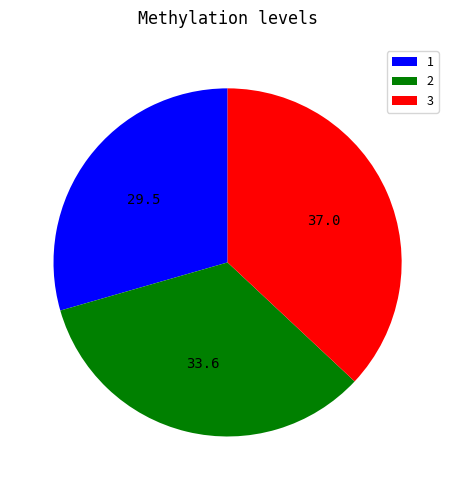

What is the smallest slice in the pie chart?

1